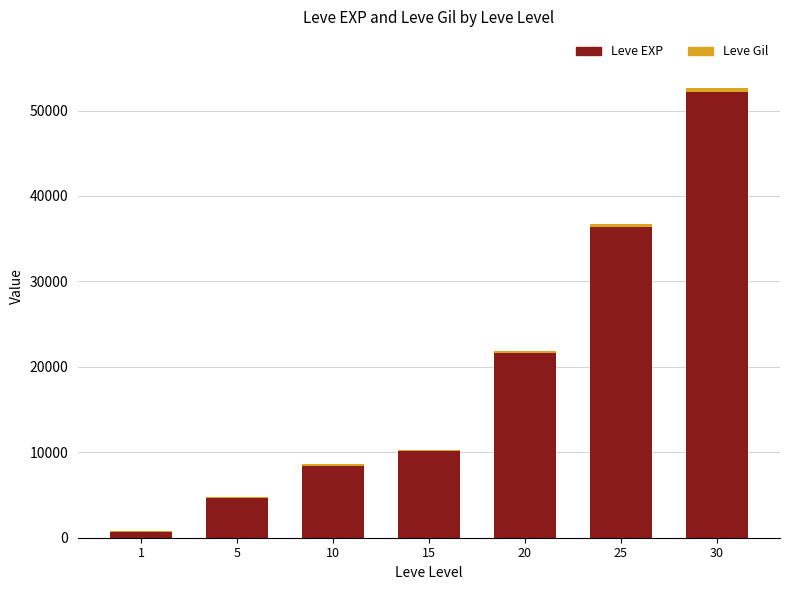

What is the highest value of the Leve EXP series?

52220